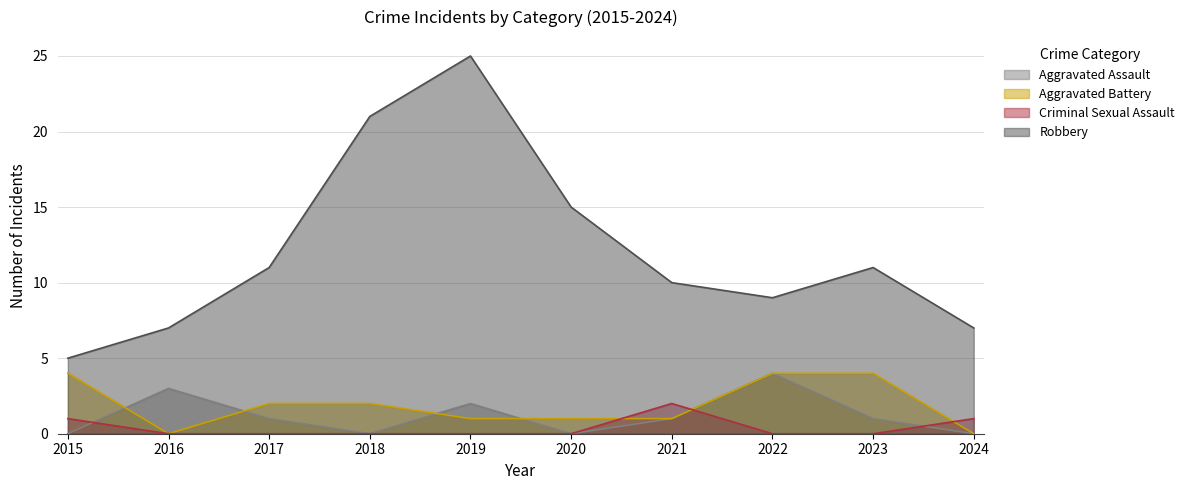

Reading left to right, list all the values displayed in this chart.

Aggravated Assault: 0	3	1	0	2	0	1	4	1	0
Aggravated Battery: 4	0	2	2	1	1	1	4	4	0
Criminal Sexual Assault: 1	0	0	0	0	0	2	0	0	1
Robbery: 5	7	11	21	25	15	10	9	11	7